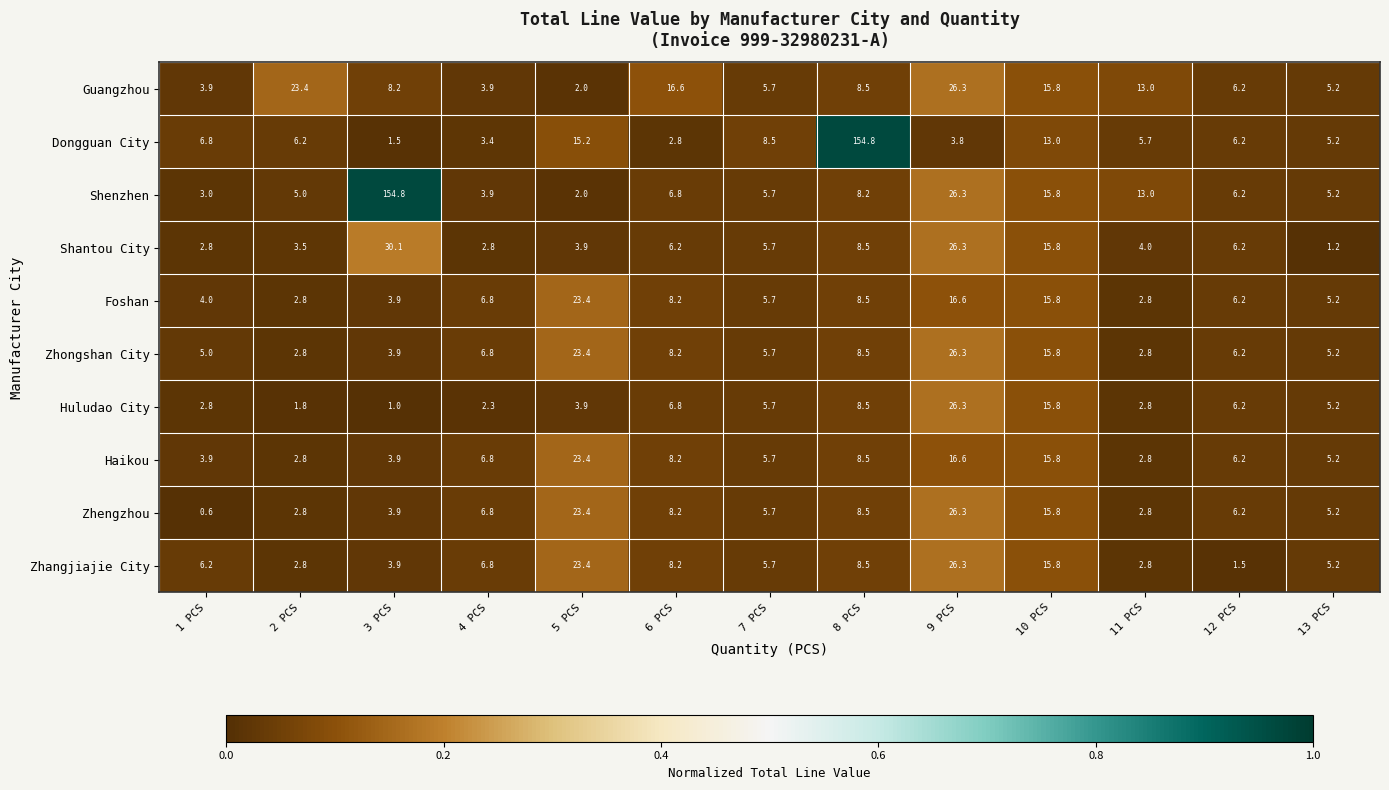

Which series has the largest range (max minus min)?

Dongguan City